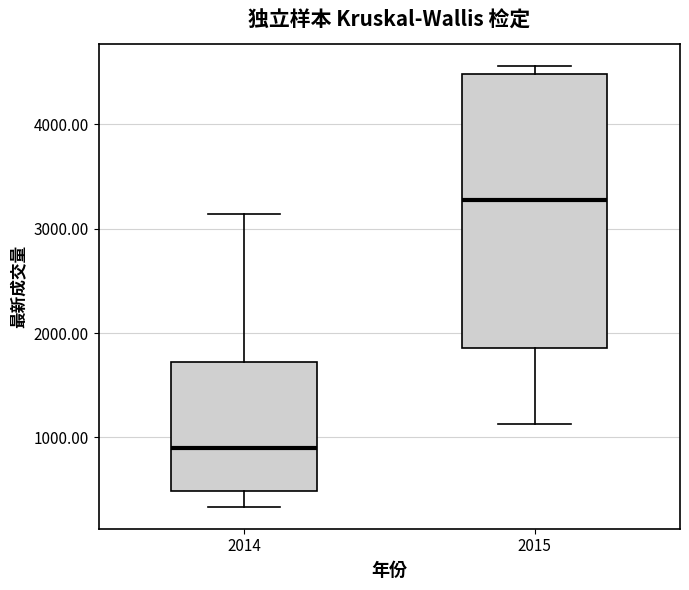

Which box is the tallest, from its lower edge to its upper edge?

2015